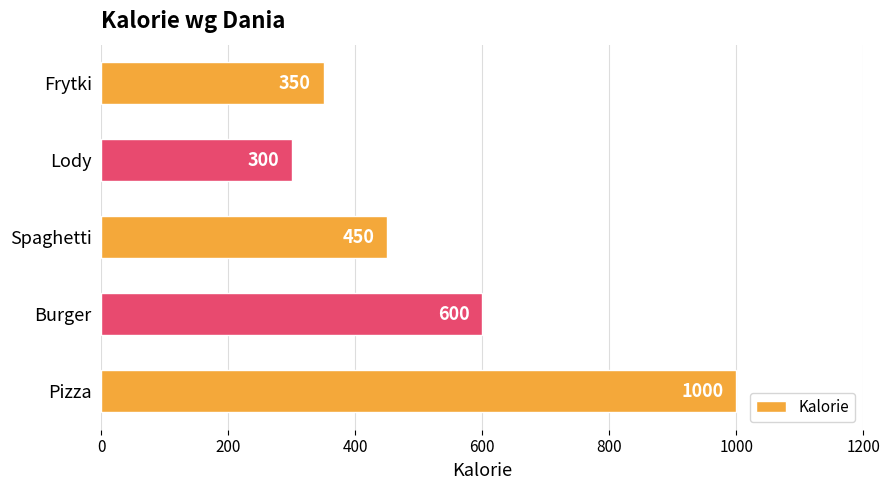

List the labels in order of value, largest first.

Pizza, Burger, Spaghetti, Frytki, Lody